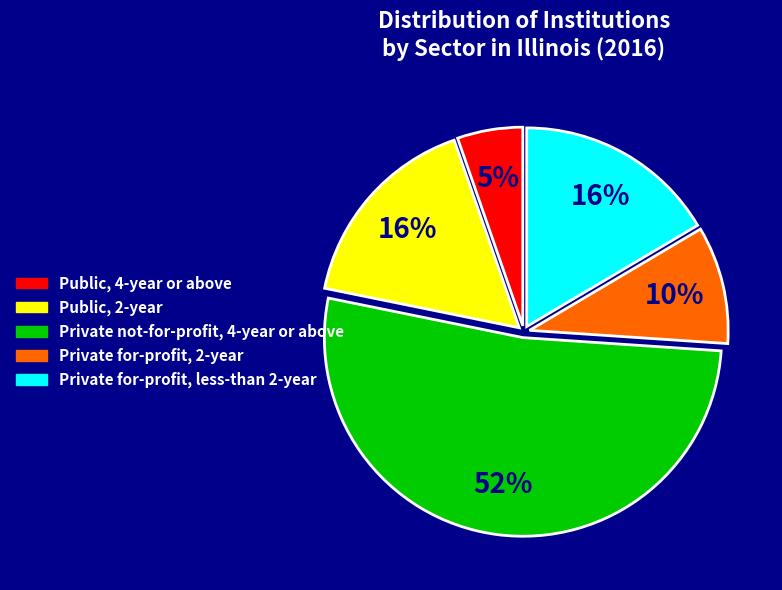

Which category has the biggest portion of the pie?

Private not-for-profit, 4-year or above